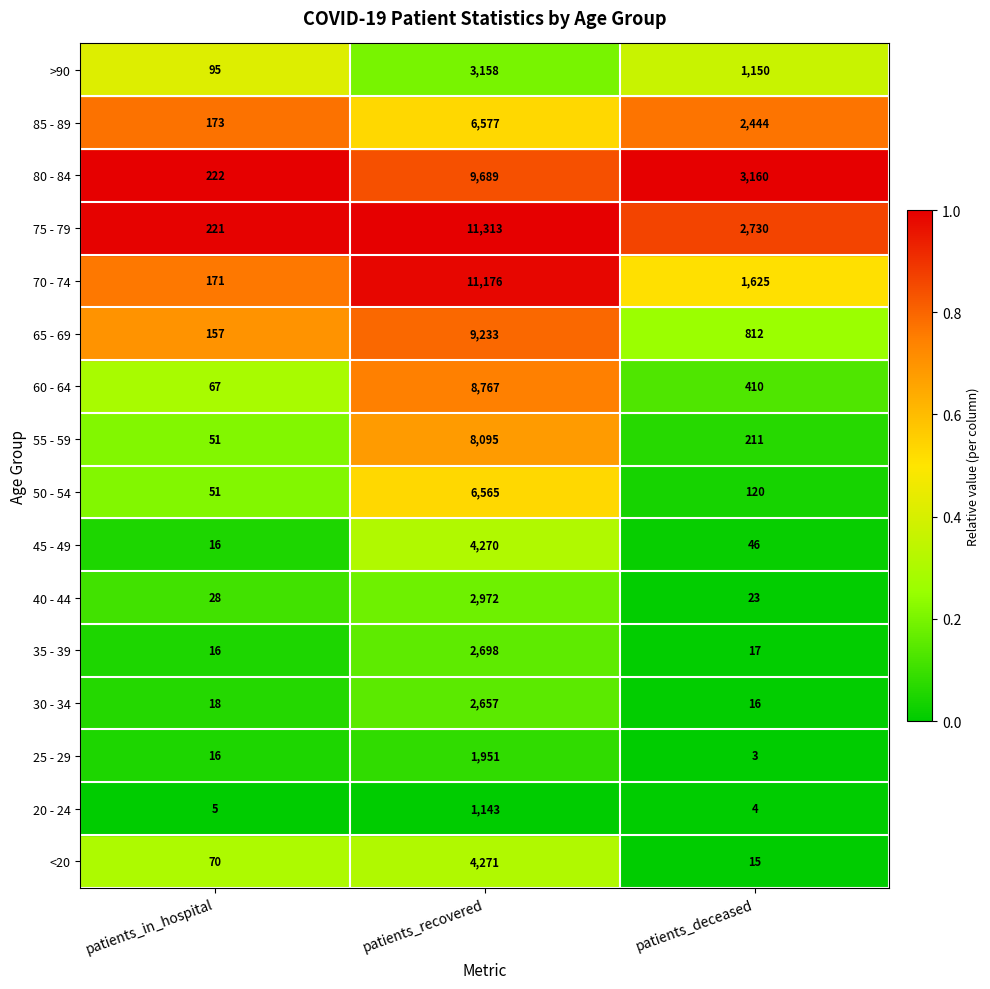

At patients_recovered, list the series in order from smallest to largest.

20 - 24, 25 - 29, 30 - 34, 35 - 39, 40 - 44, >90, 45 - 49, <20, 50 - 54, 85 - 89, 55 - 59, 60 - 64, 65 - 69, 80 - 84, 70 - 74, 75 - 79